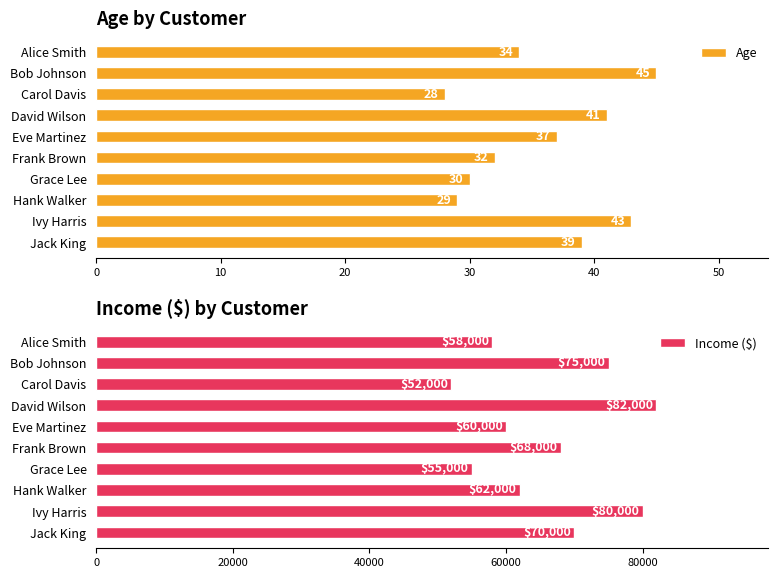

What is the sum of the Age values at Grace Lee and Carol Davis?

58